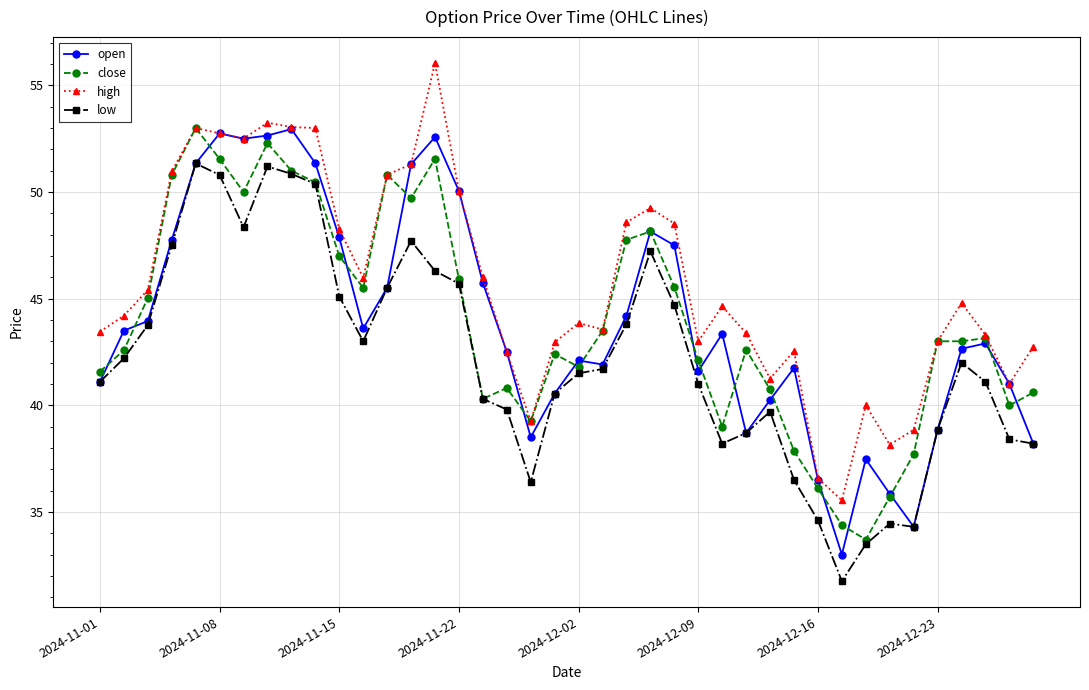

What are all the series names shown in the legend?

open, close, high, low